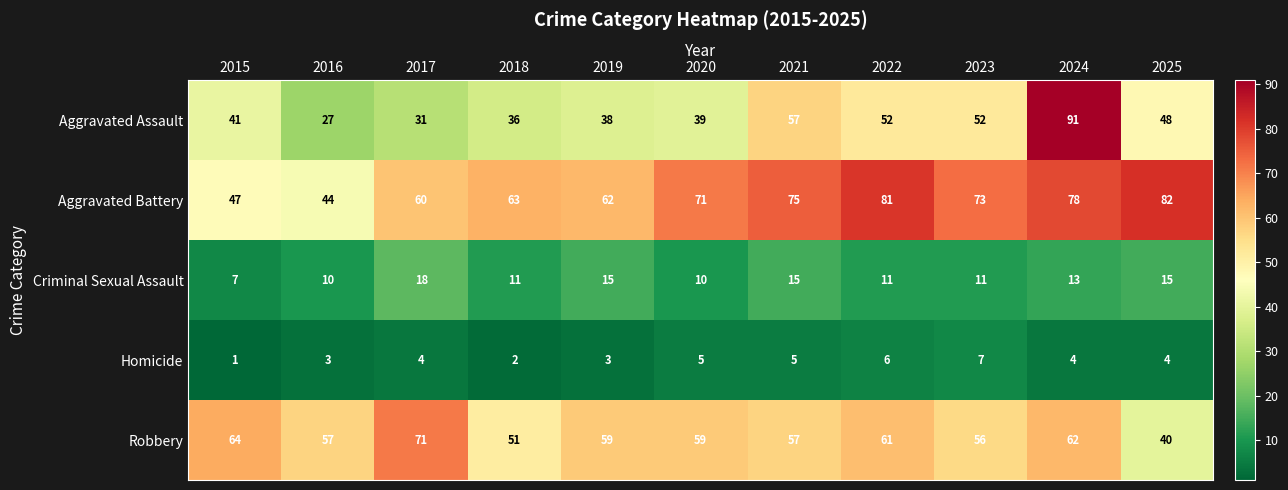

The value of Criminal Sexual Assault at 2024 is 21. True or false?

False